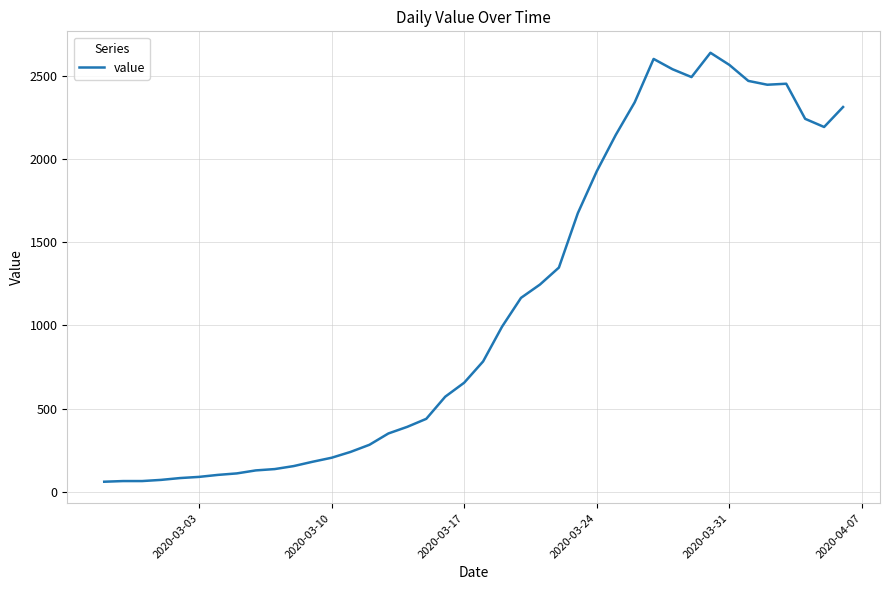

What is the difference between the second highest and minimum values?

2541